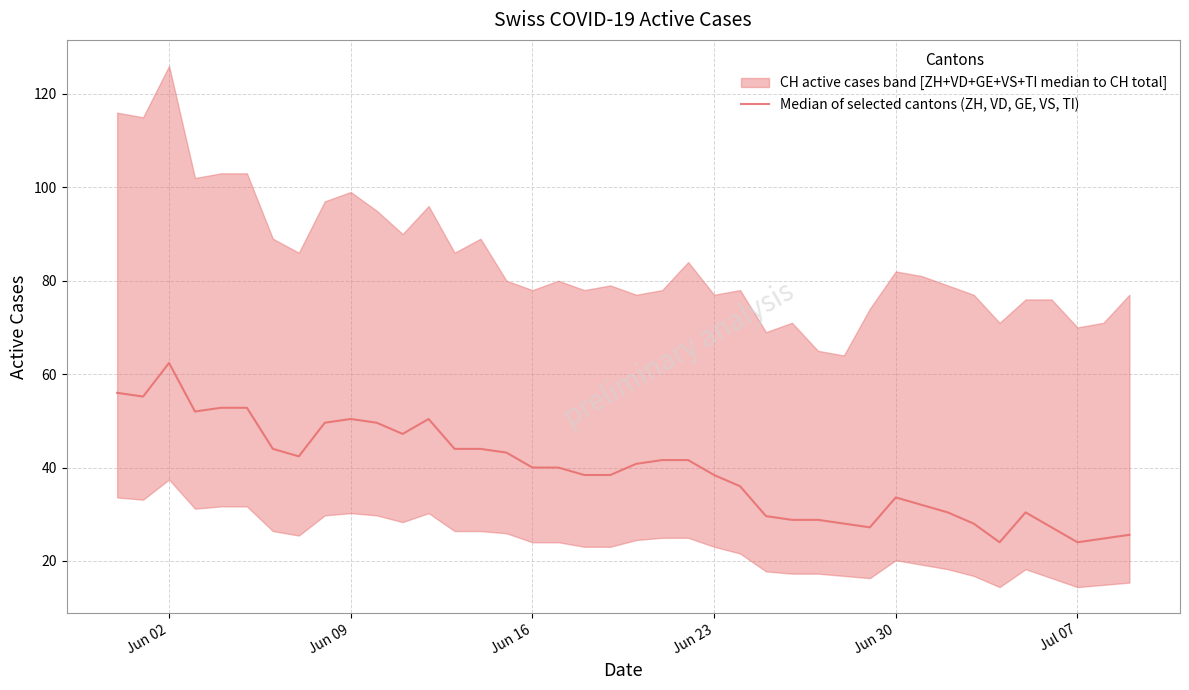

What is the value of the 30th point from the left?

27.2